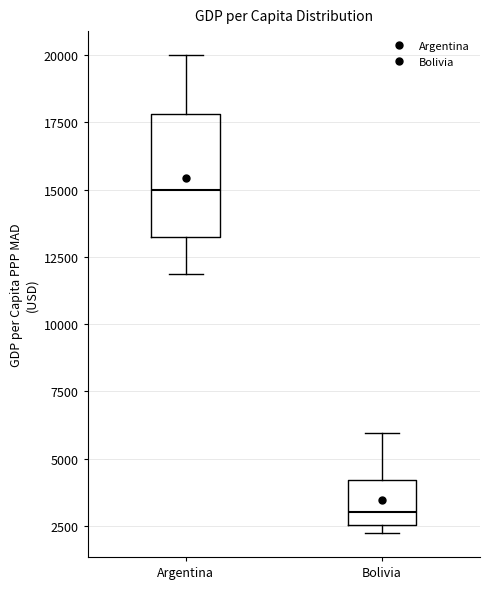

Reading left to right, read every box against the y-axis: the position of its median line, the range the box covers, and the ends of its whiskers. The values are not printed on the chart, so give them approximately, as read against the axis.

Argentina: median 15000, box 13000 to 18000, whiskers 12000 to 20000
Bolivia: median 3000, box 2500 to 4000, whiskers 2000 to 6000